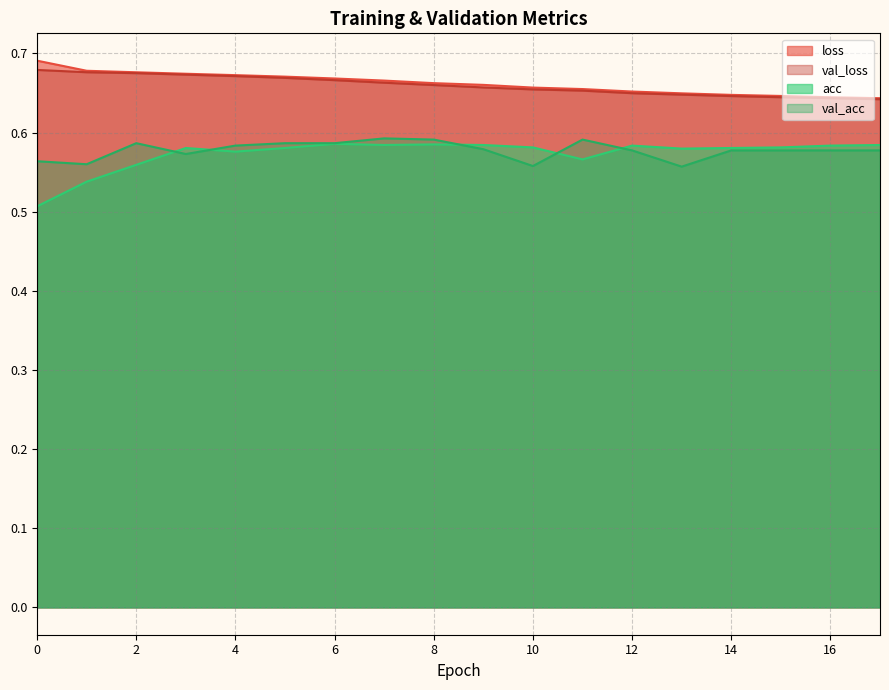

The value of loss at 15 is 0.2. True or false?

False